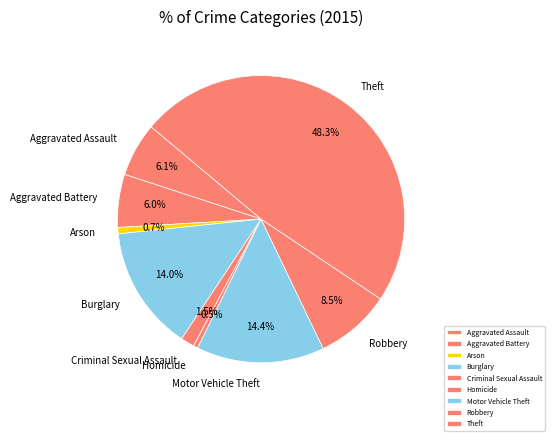

Is Motor Vehicle Theft the majority of the pie?

No